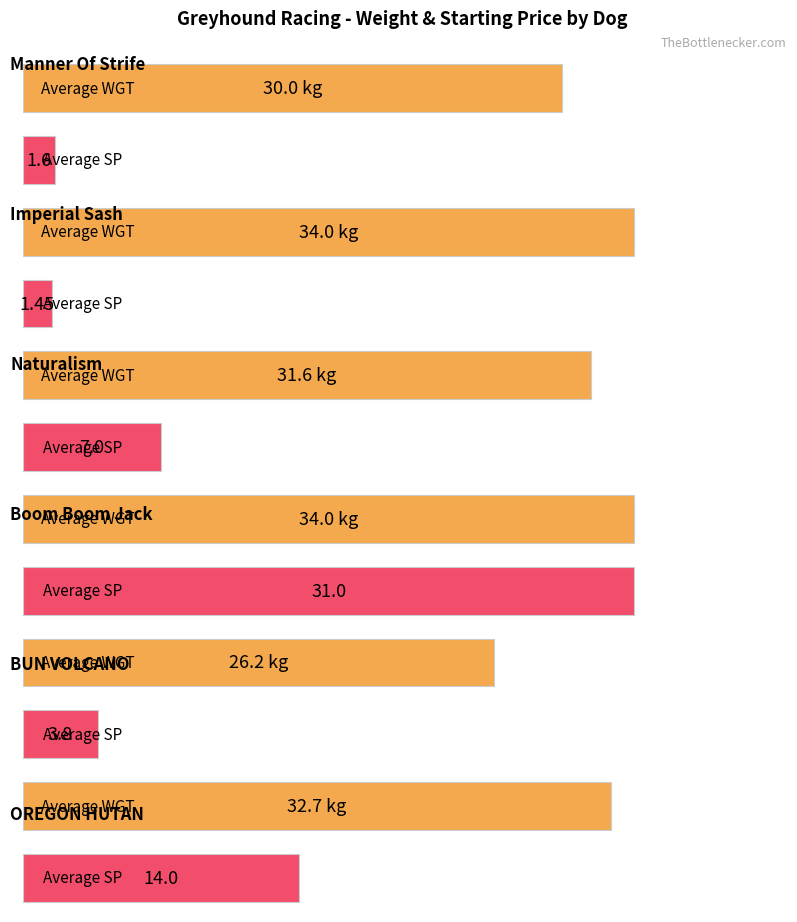

Is it true that Average WGT equals 8.9 at Manner Of Strife?

False